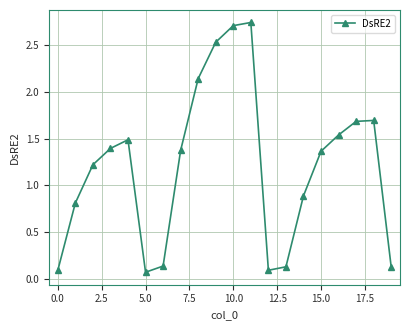

Count the number of data series in this chart.

1